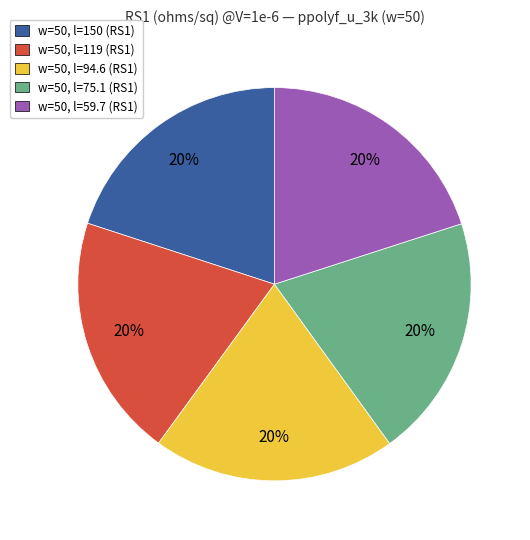

Is there any slice that represents more than half of the pie?

No